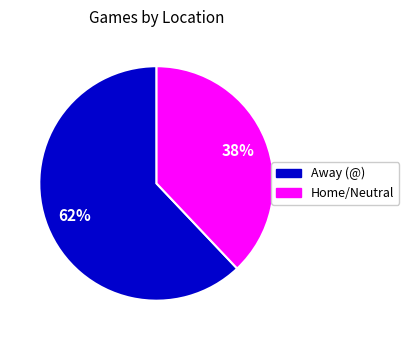

Is Home/Neutral the majority of the pie?

No